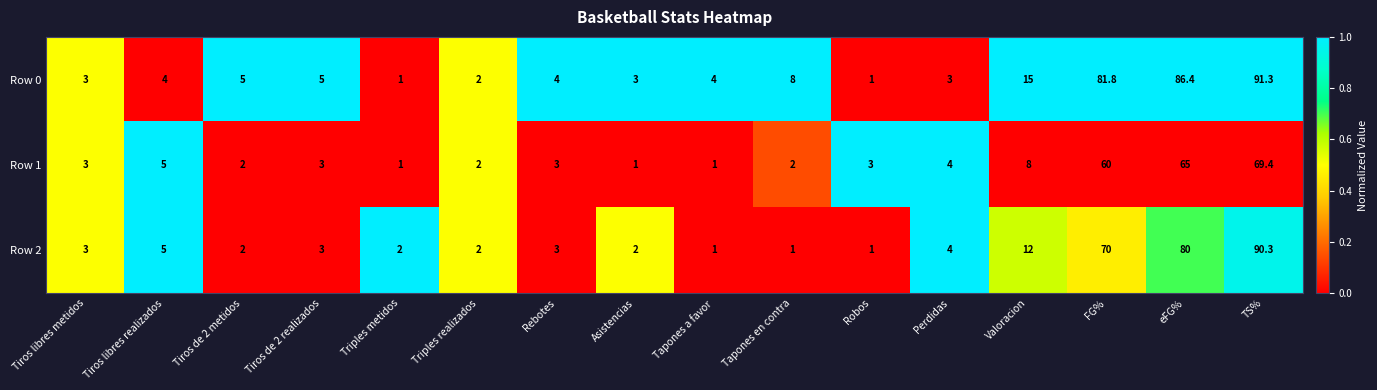

What is the sum of all Row 2 values?

281.3